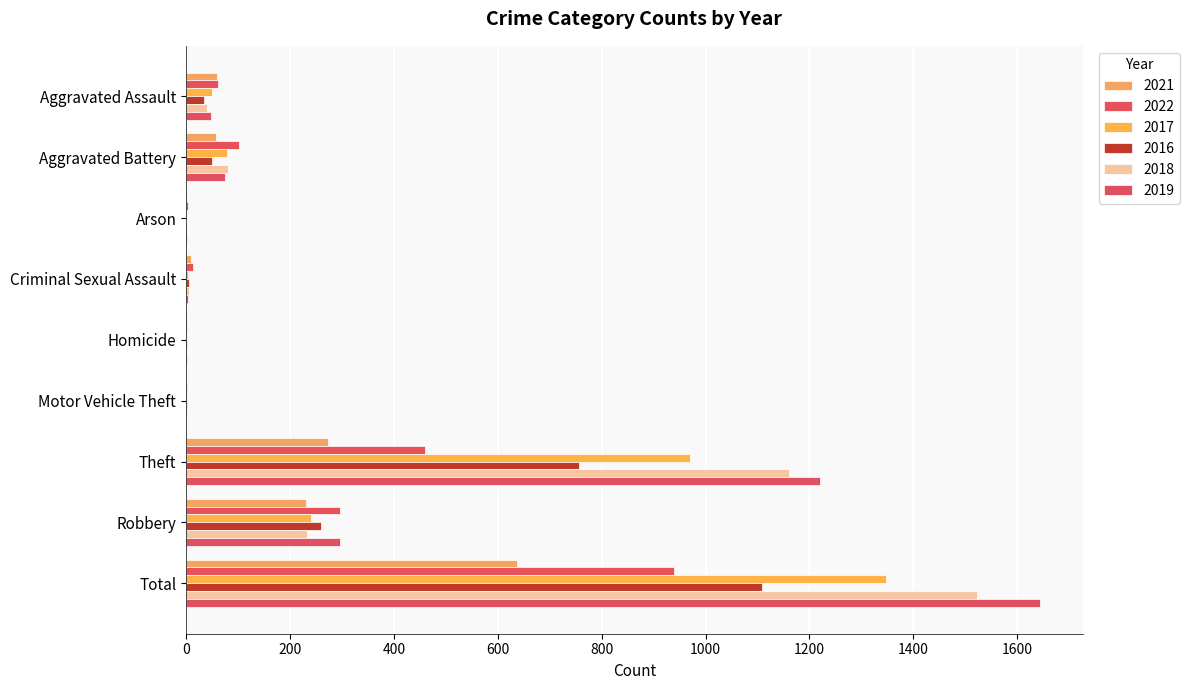

What is the total value across all series at Total?

7199